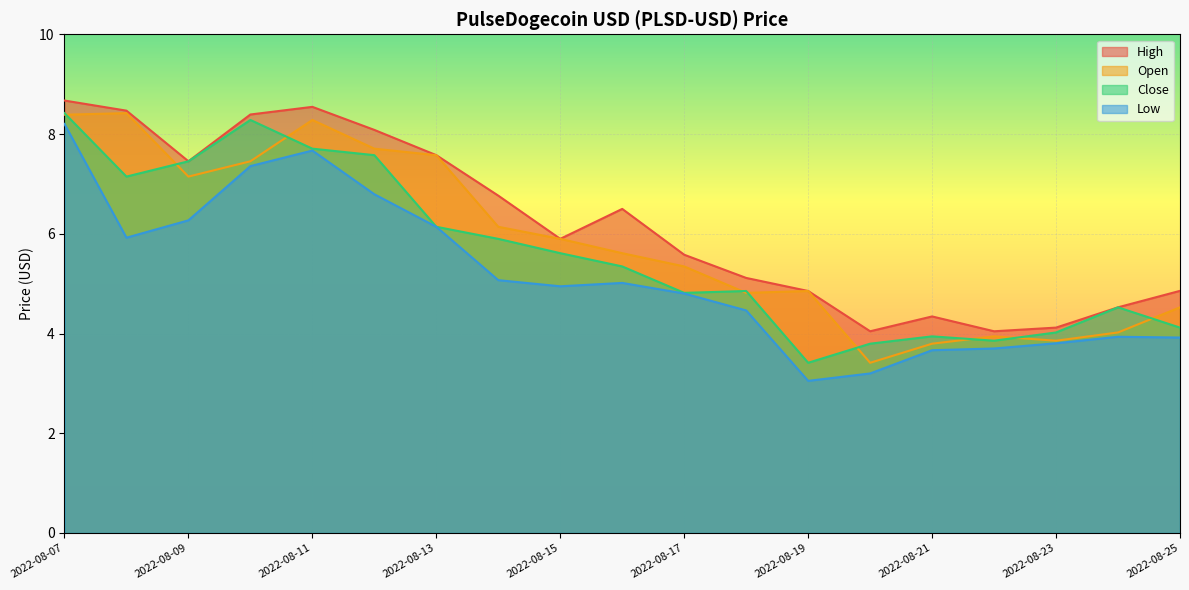

How many data points in High are less than 5?

7